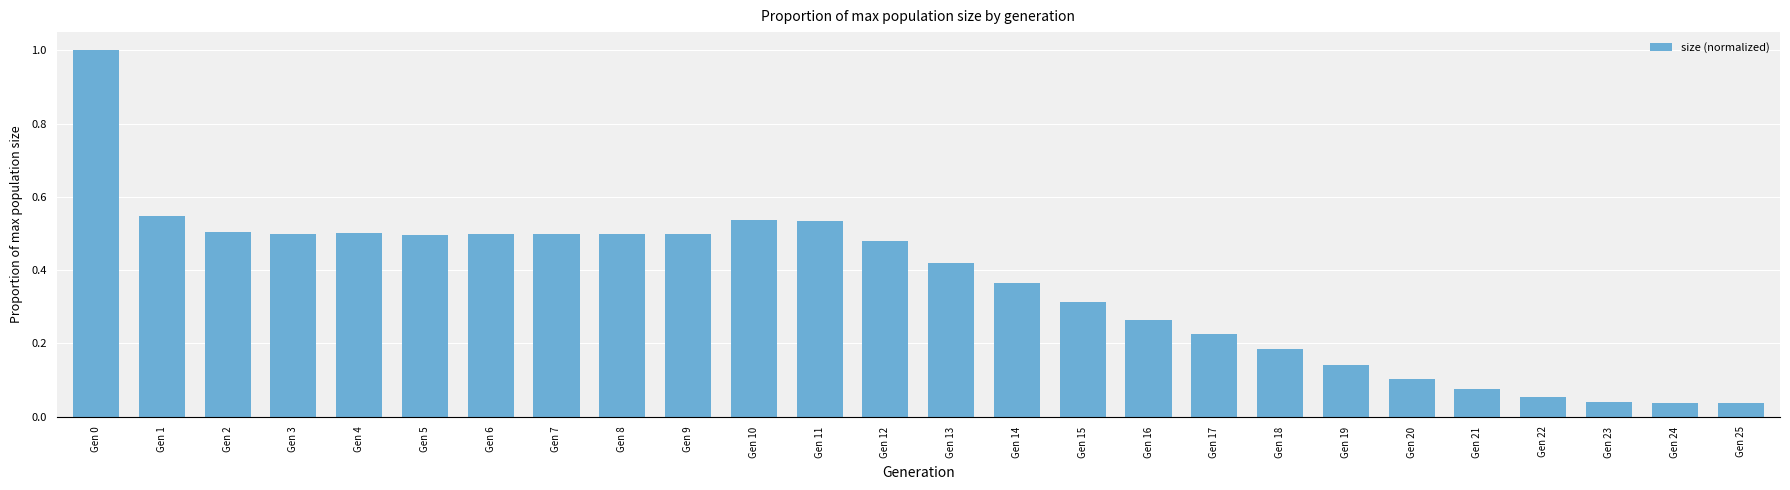

Is it true that the value at Gen 21 is 0.1?

True